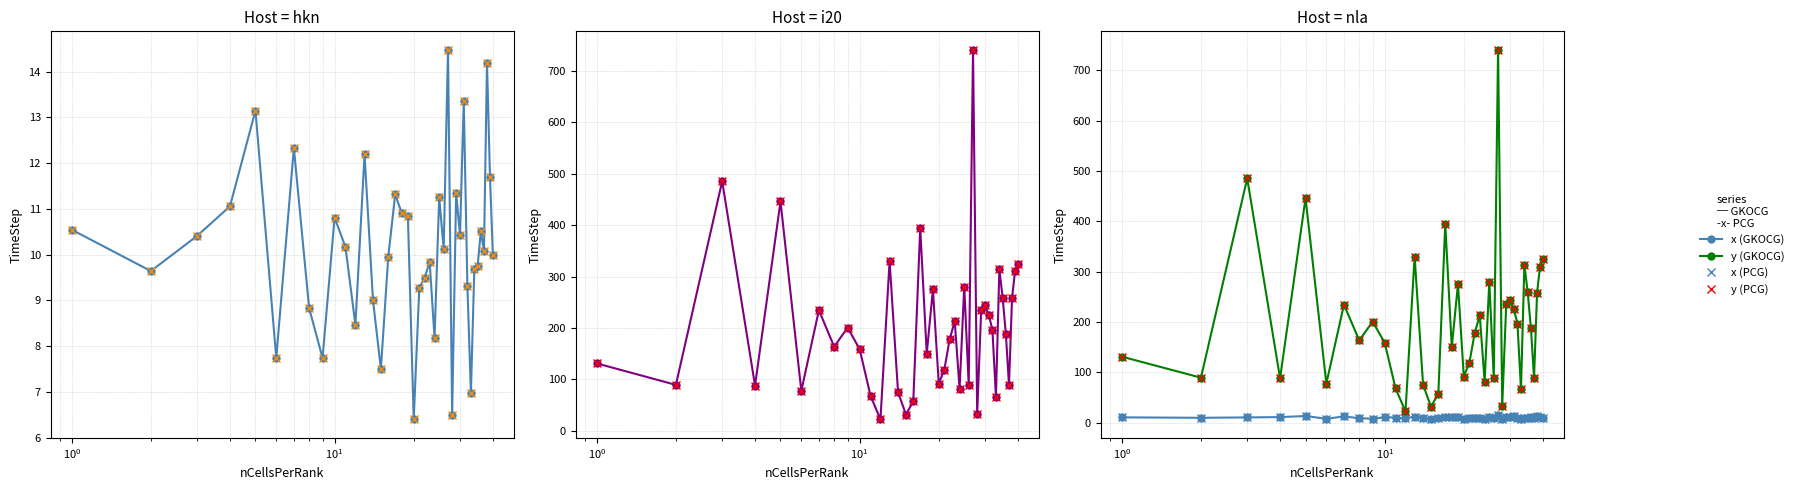

How many lines are shown in the chart?

4